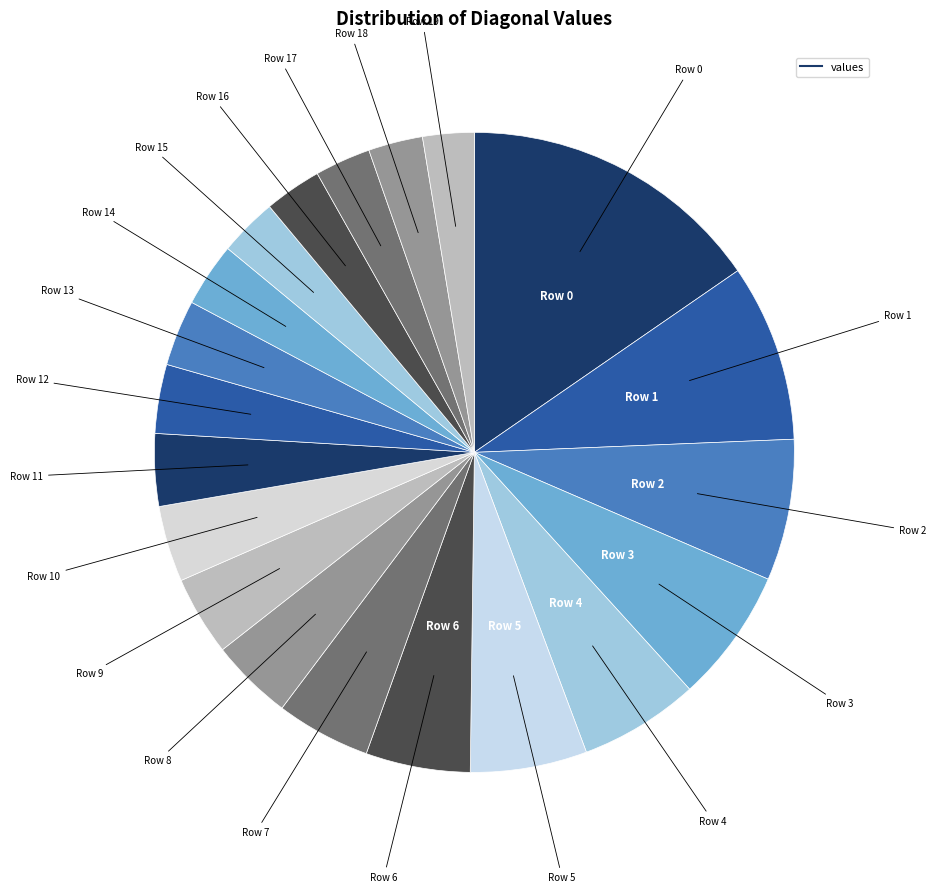

Rank the categories by value from lowest to highest.

Row 19, Row 18, Row 17, Row 16, Row 15, Row 14, Row 13, Row 12, Row 11, Row 10, Row 9, Row 8, Row 7, Row 6, Row 5, Row 4, Row 3, Row 2, Row 1, Row 0